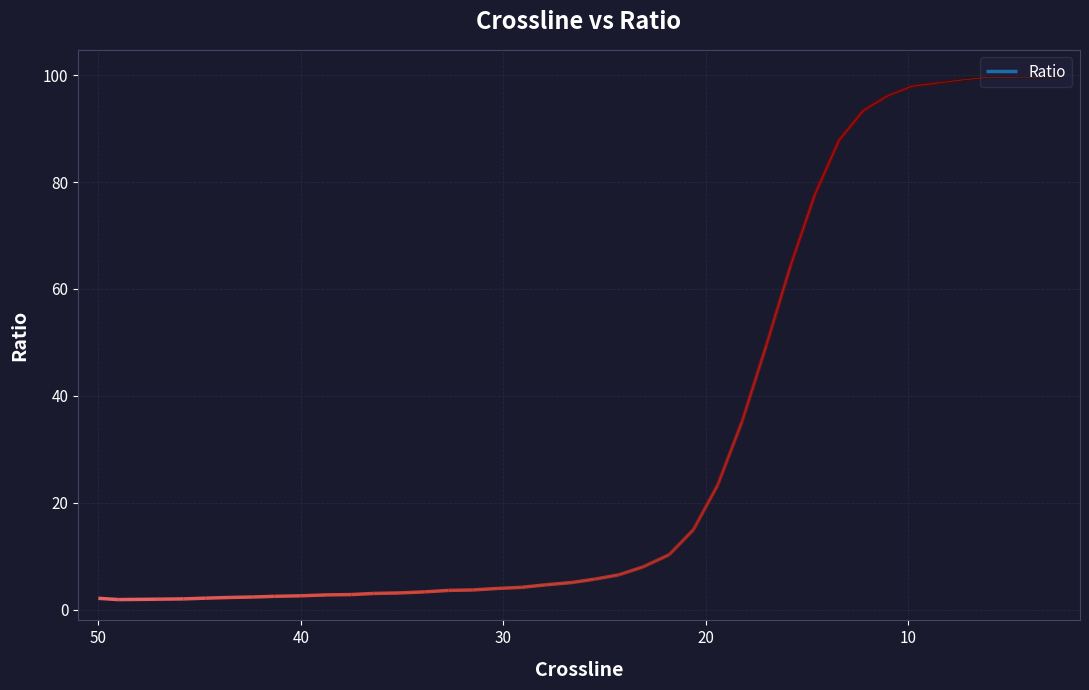

Reading left to right, what are all the values shown in this chart?

2.1	1.9	2.0	2.0	2.2	2.3	2.4	2.5	2.6	2.8	2.8	3.0	3.1	3.3	3.6	3.7	4.0	4.2	4.7	5.1	5.7	6.5	8.0	10.3	15.0	23.3	35.2	49.4	64.3	77.6	87.8	93.4	96.1	97.9	98.5	99.1	99.6	99.6	99.6	99.7